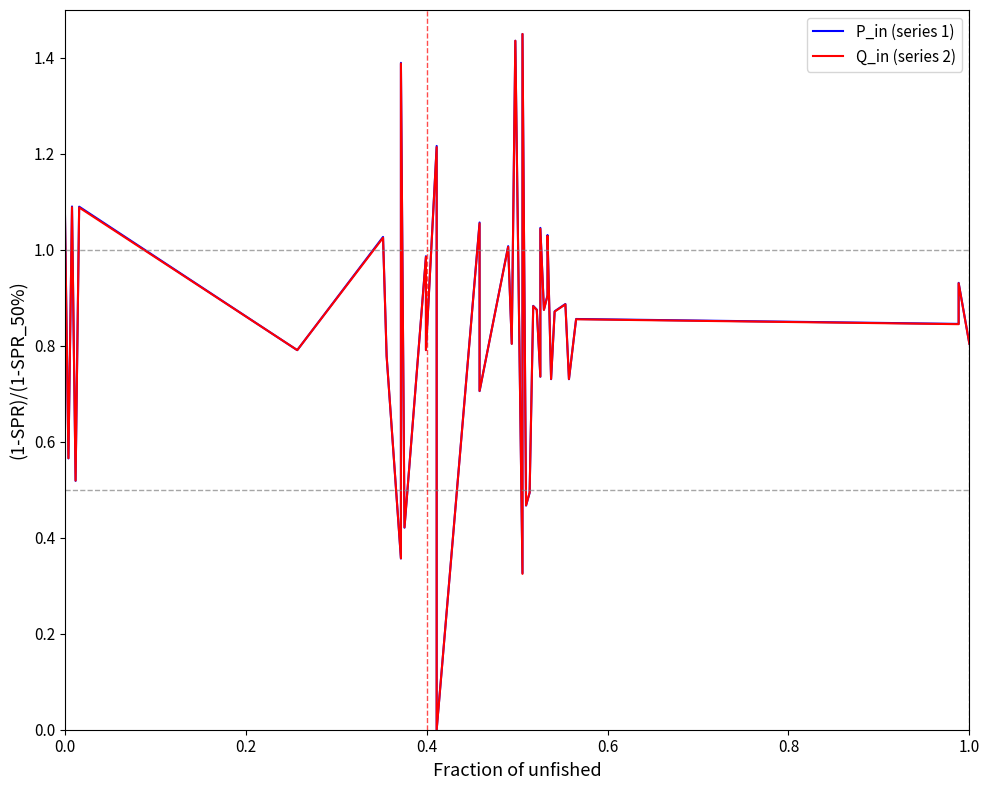

List the series in order of their peak value, lowest first.

P_in (series 1), Q_in (series 2)